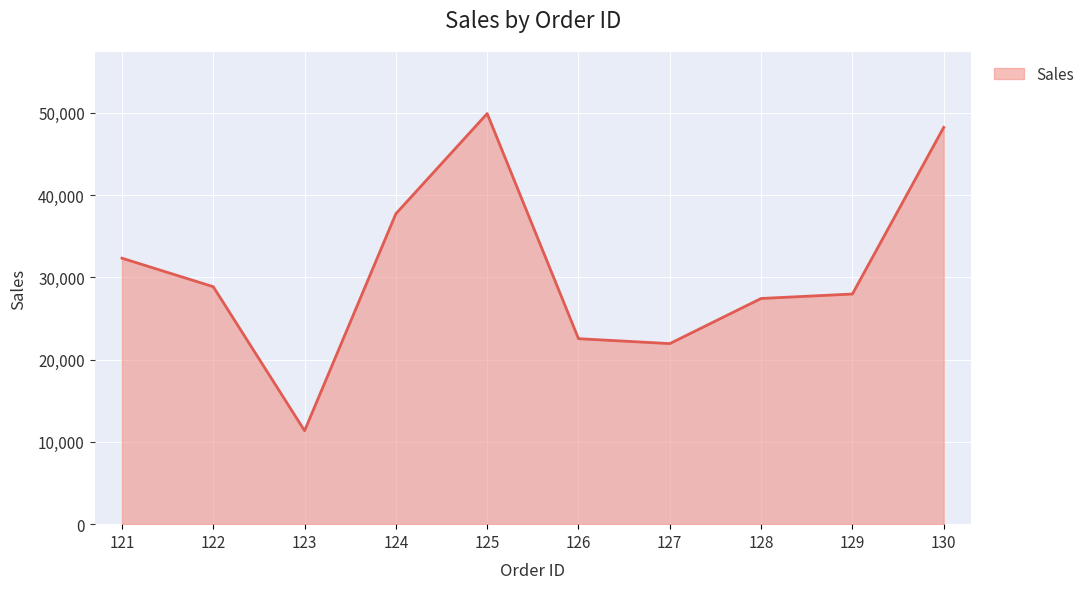

What is the minimum value shown in the chart?

11363